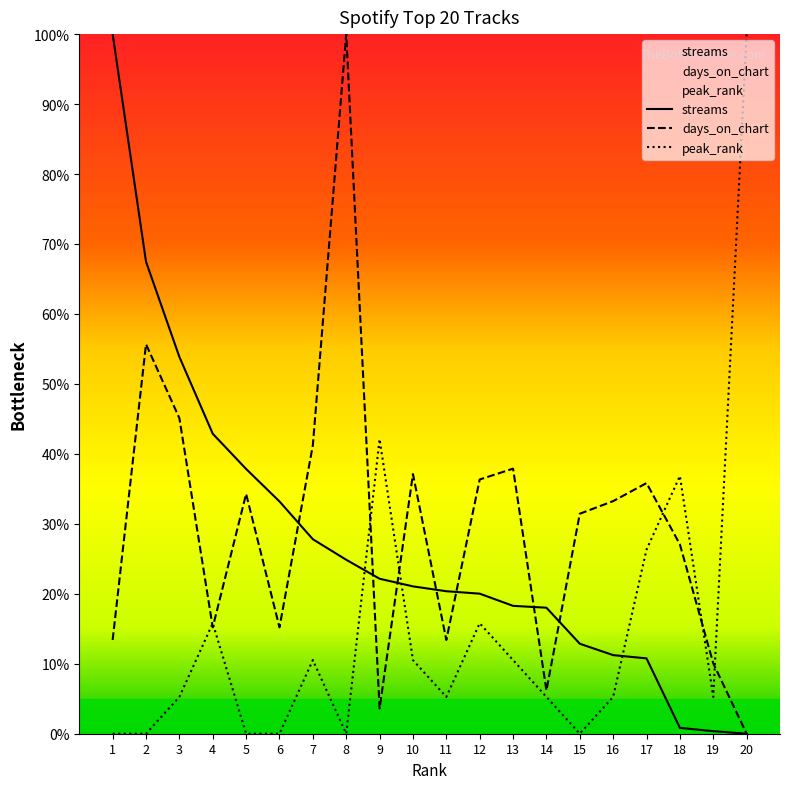

Where does the days_on_chart series first go above 33?

2